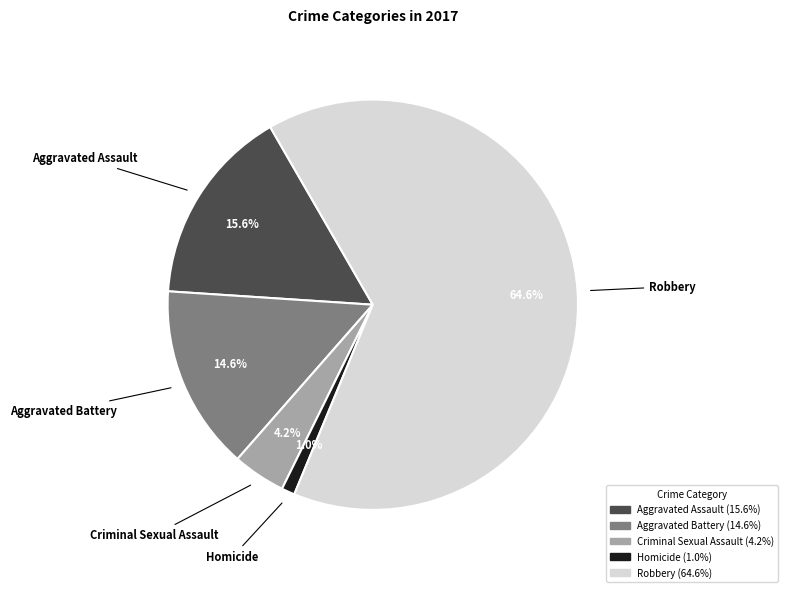

What is the smallest slice in the pie chart?

Homicide